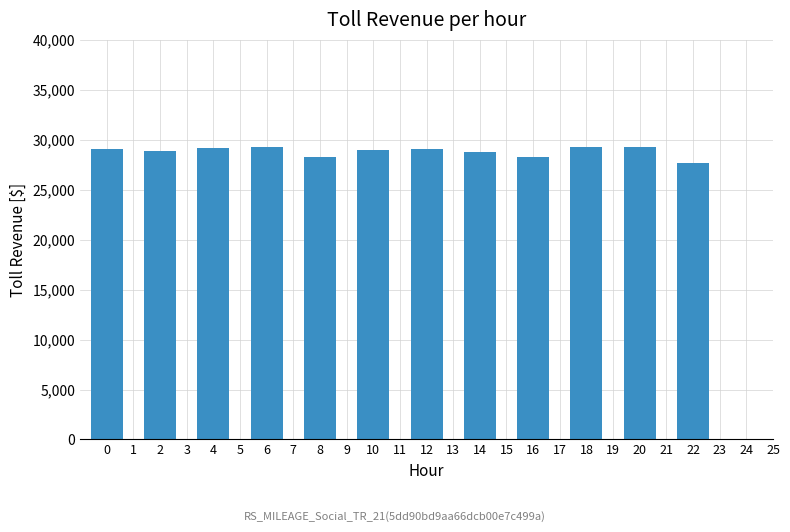

What is the change in value from 4 to 22?

-1433.3